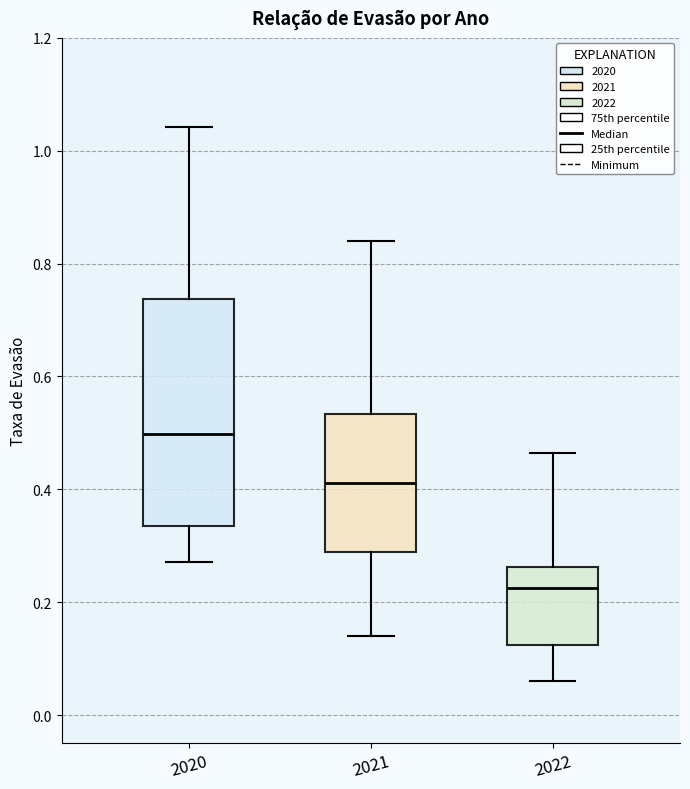

Which box's median line is the lowest?

2022